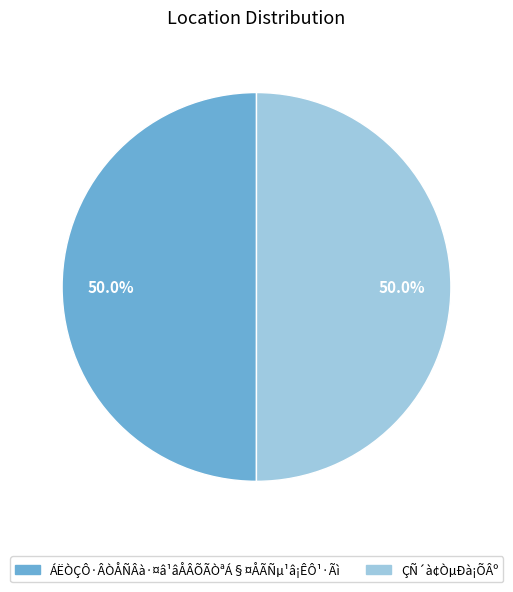

Combined, do ÁËÒÇÔ·ÂÒÅÑÂà·¤â¹âÅÂÕÃÒªÁ§¤ÅÃÑµ¹â¡ÊÔ¹·Ãì and ÇÑ´à¢ÒµÐà¡ÕÂº account for over 50%?

Yes